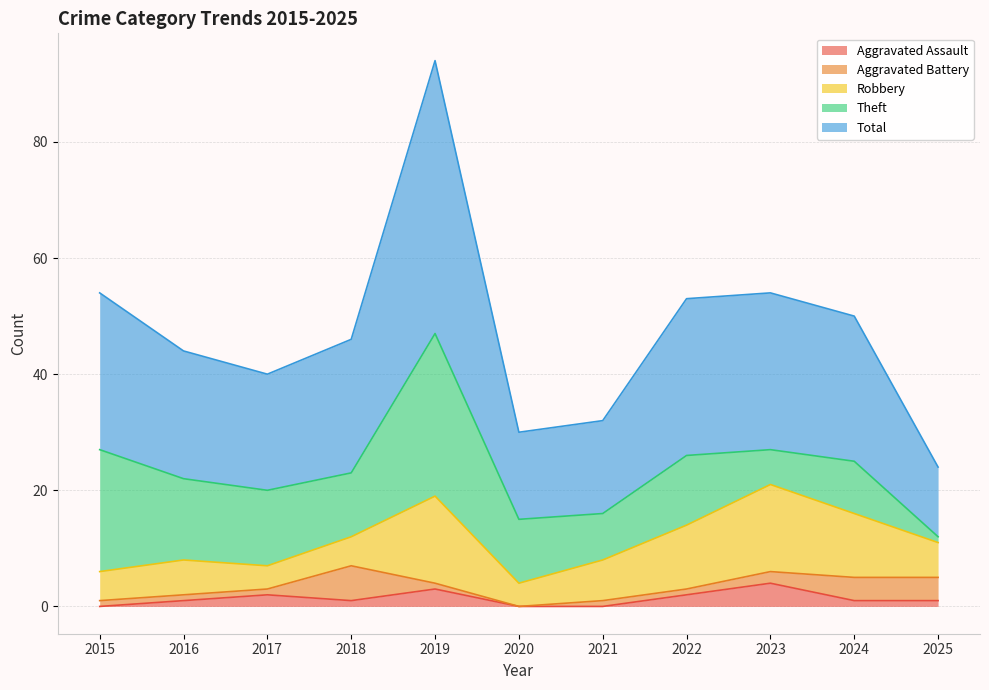

Count the number of data series in this chart.

5